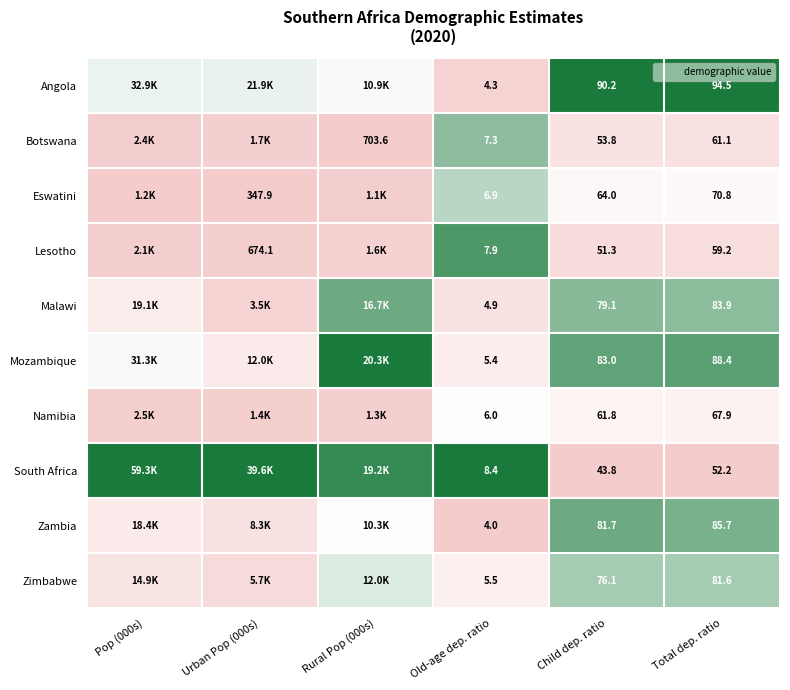

Between Old-age dep. ratio and Child dep. ratio, which series saw the biggest shift?

Angola